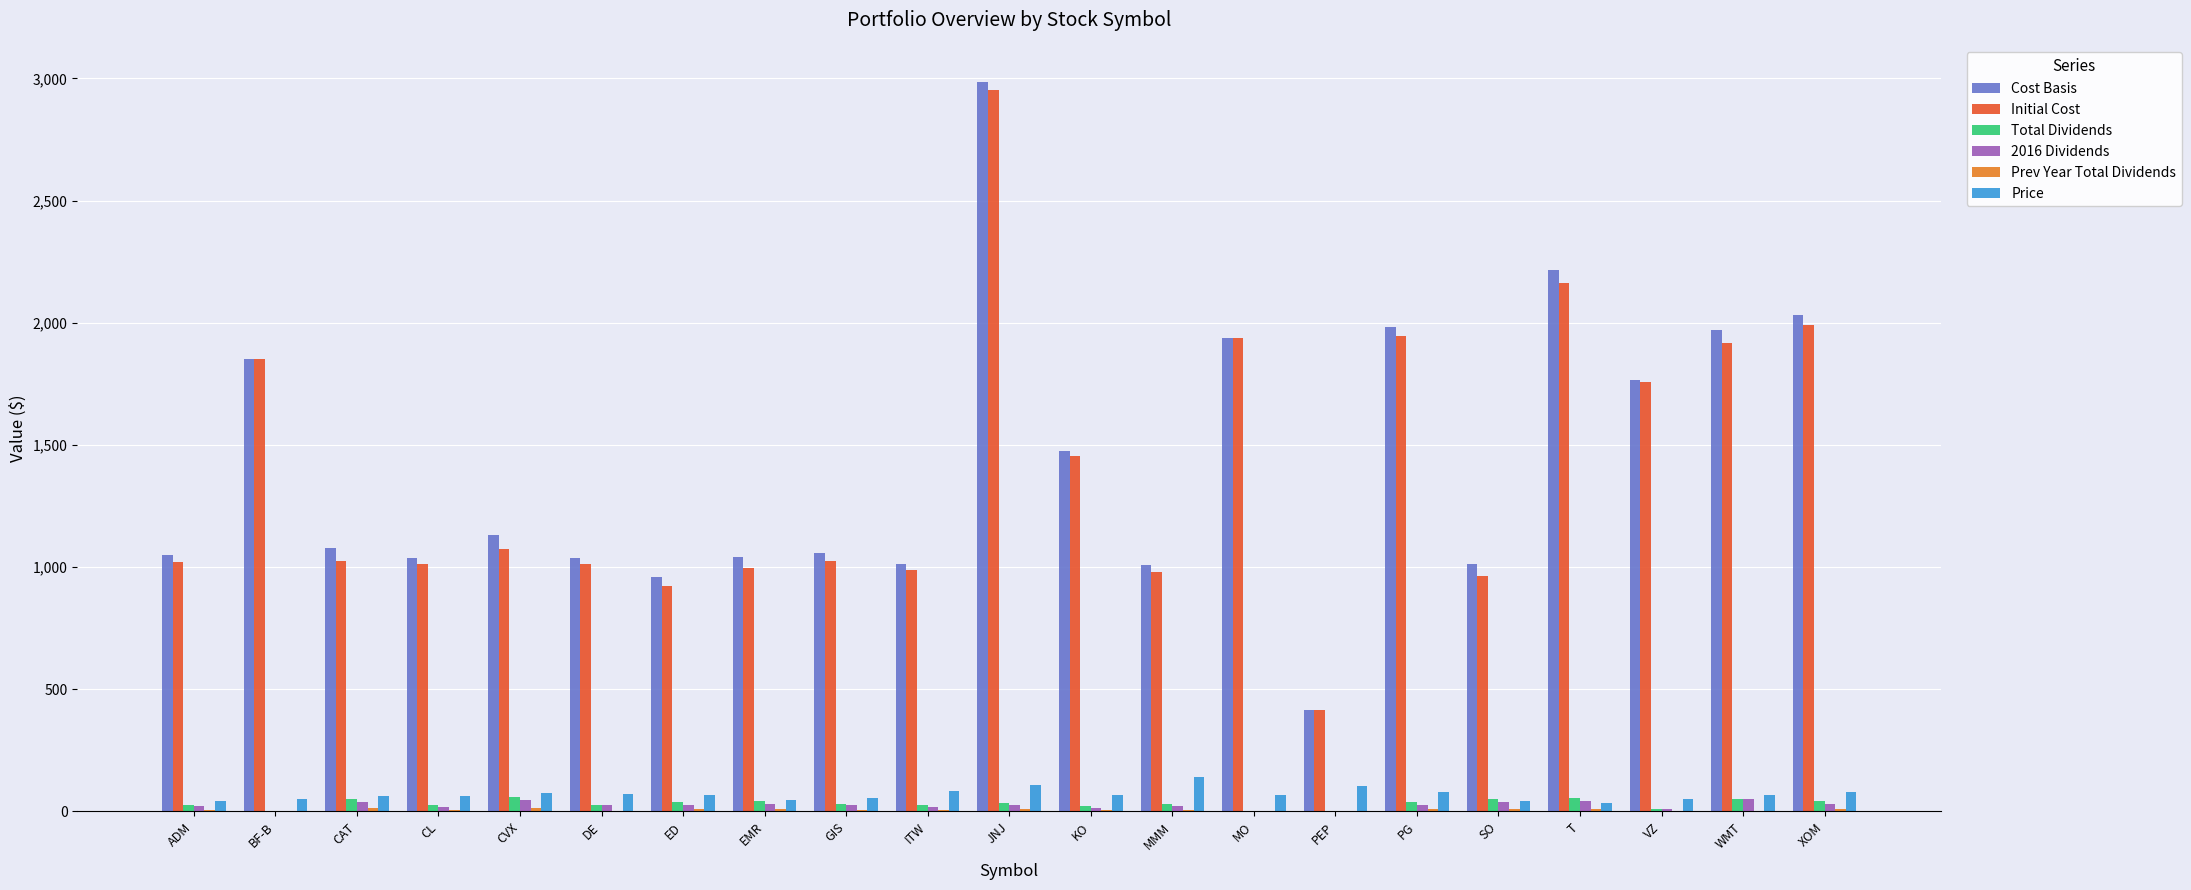

Which category has the highest value across all series?

JNJ